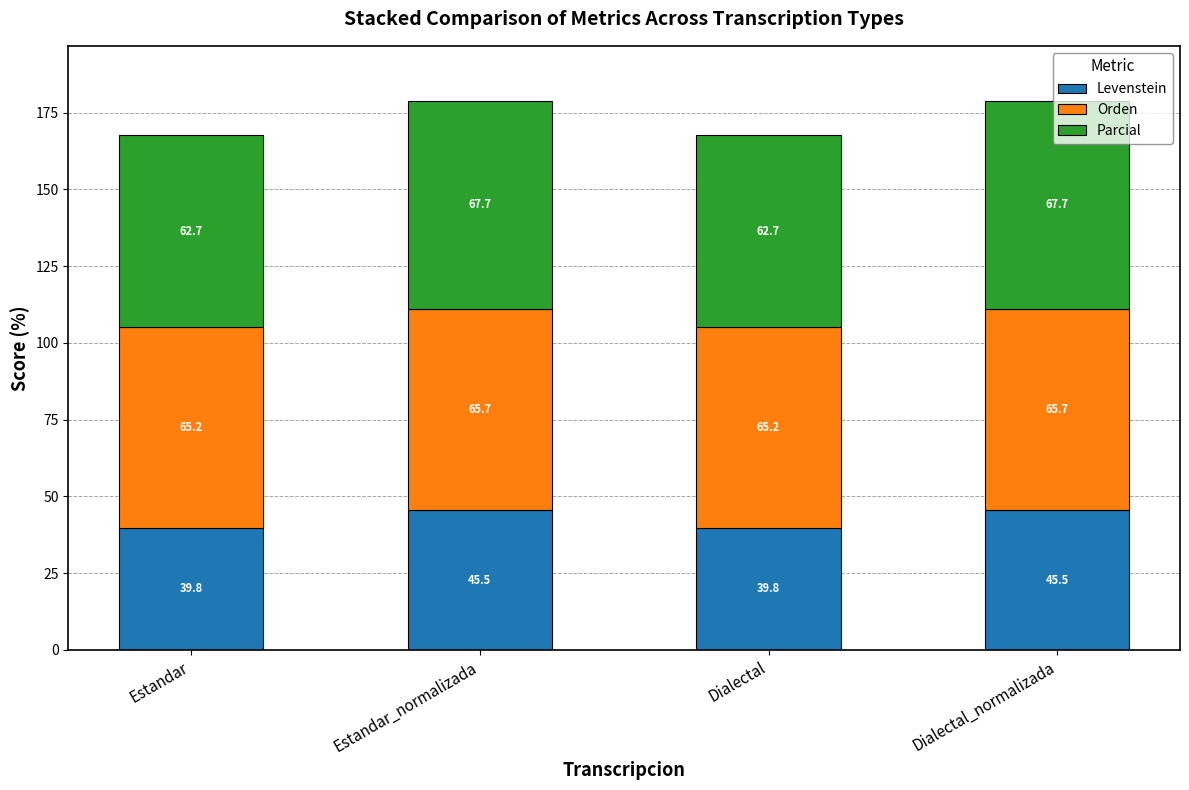

What is the minimum value for Levenstein?

39.8